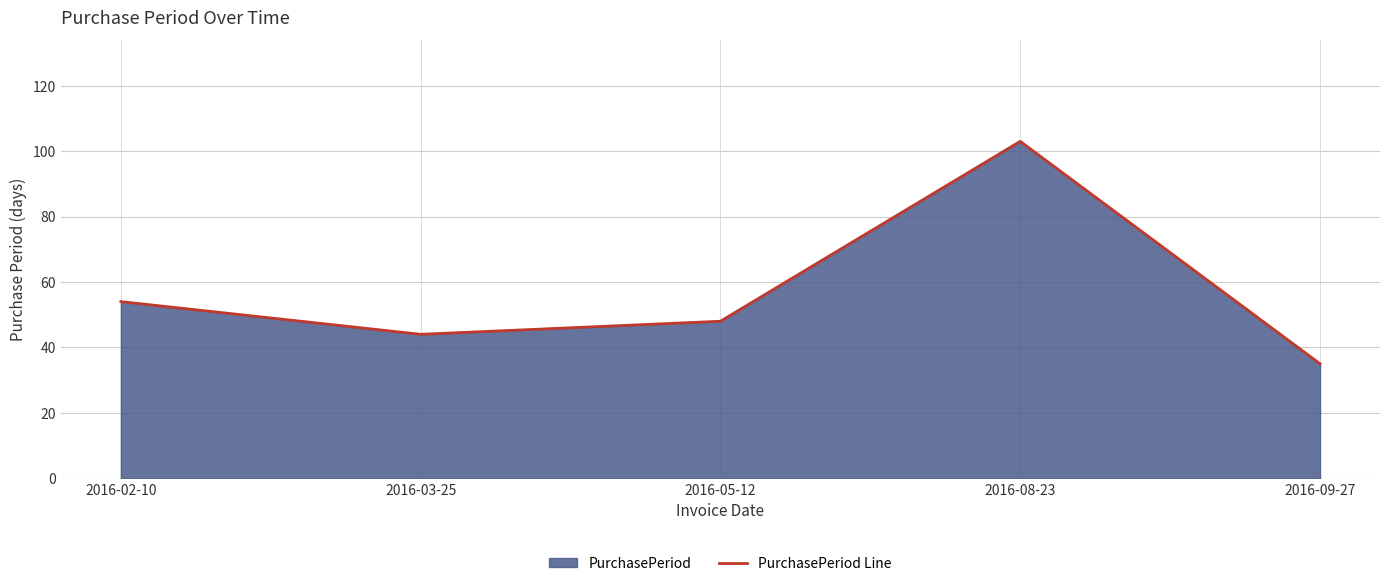

What is the value of the 2nd point from the left?

44